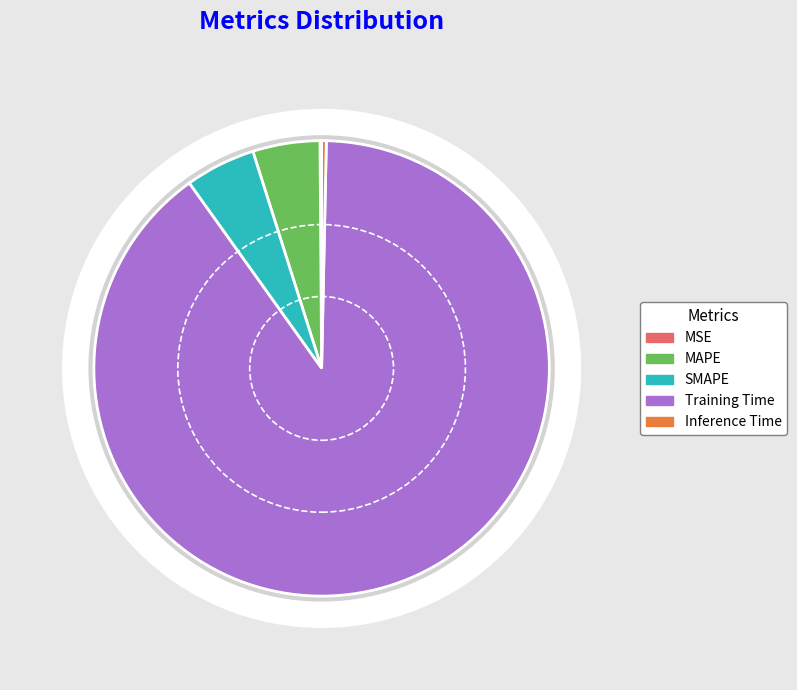

Is there a majority slice in this chart?

Yes